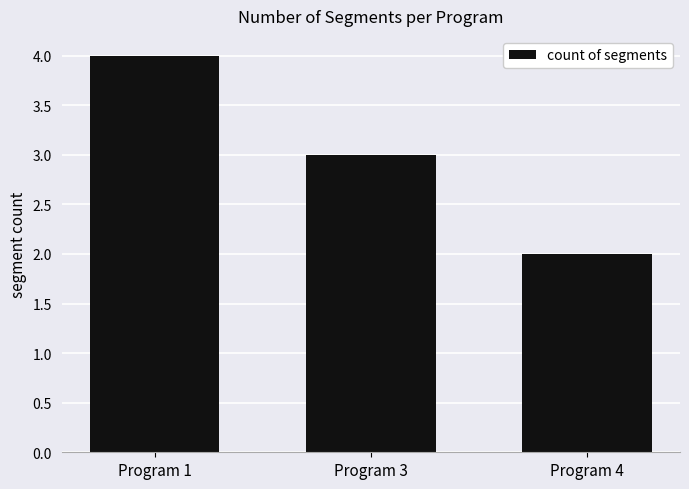

Reading left to right, what are all the values shown in this chart?

4	3	2